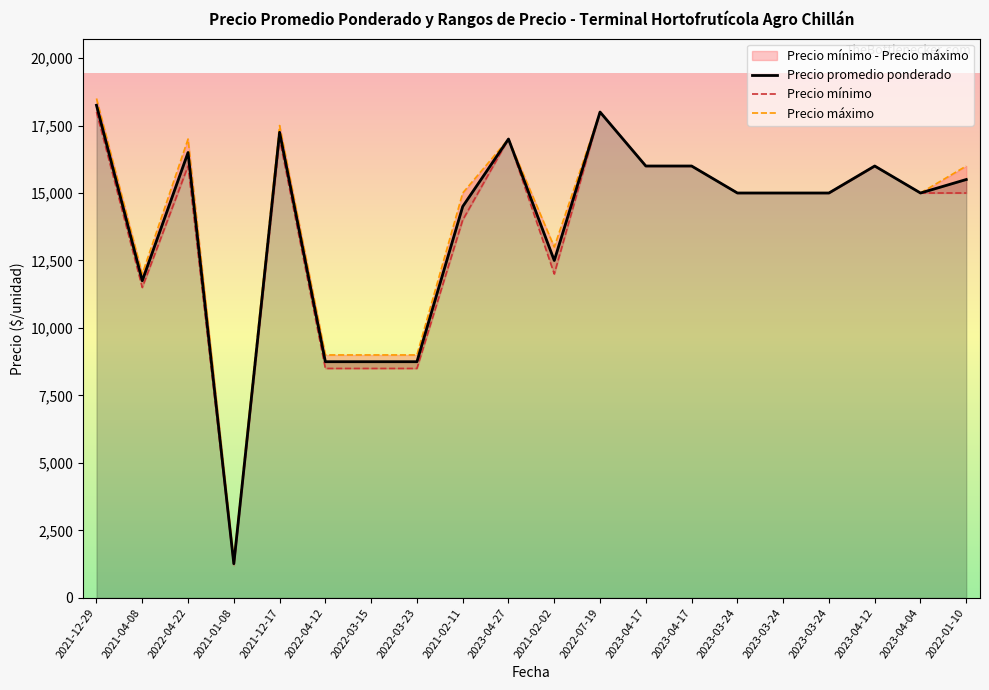

List the series in order of their overall mean, highest first.

Precio maximo, Precio promedio ponderado, Precio minimo